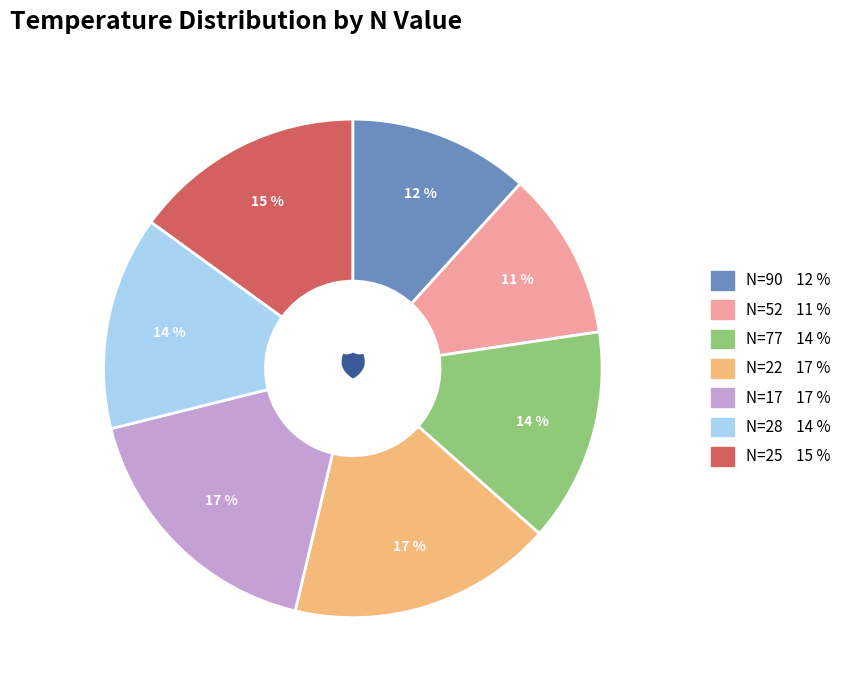

To the nearest percent, what is the difference between the largest and smallest slice percentages?

6%